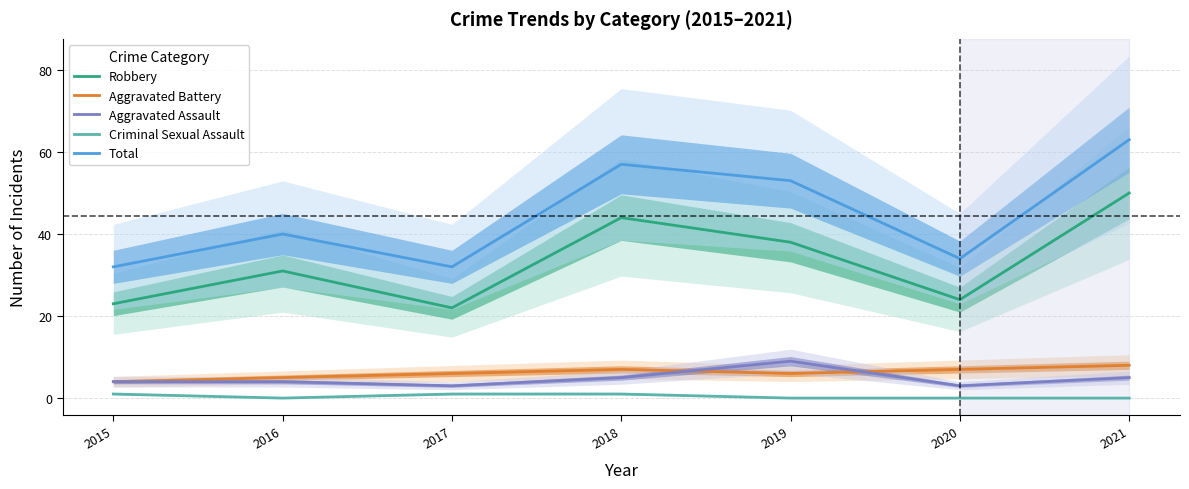

Is the value of Criminal Sexual Assault at 2018 greater than the value of Total at 2016?

No